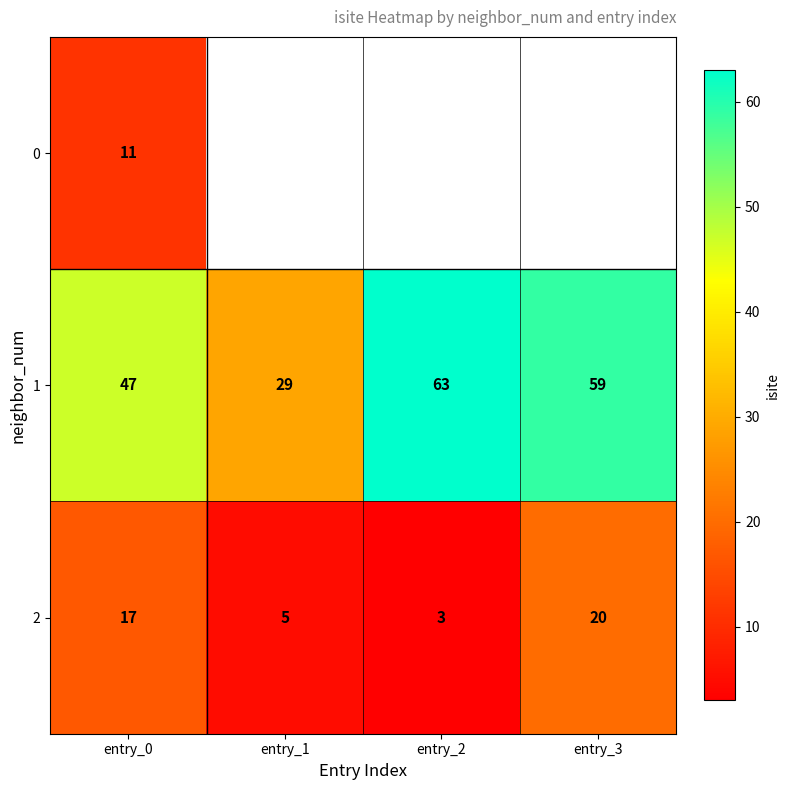

Is it true that 2 equals 28.5 at entry_3?

False